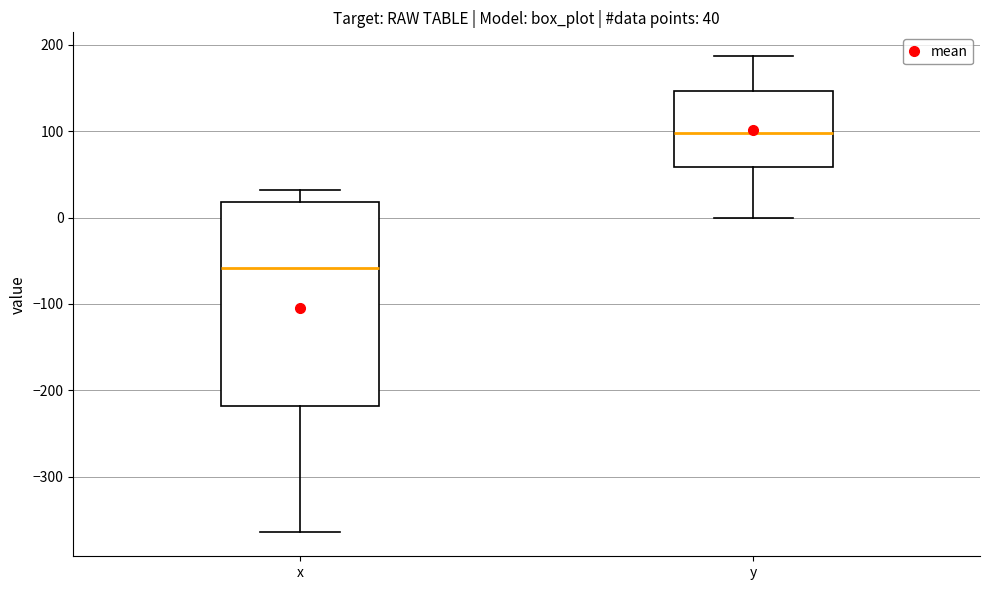

Which box's median line is the lowest?

x